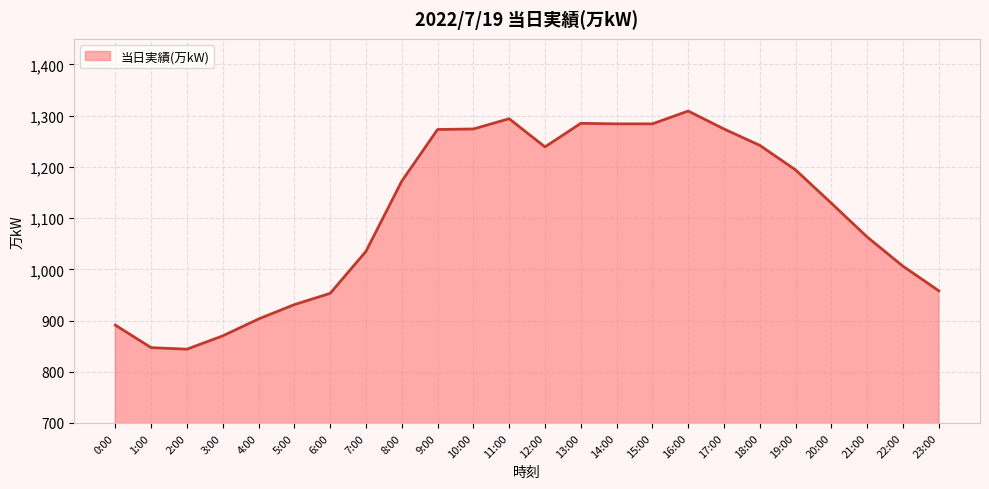

What is the sum of the values at 21:00 and 12:00?

2302